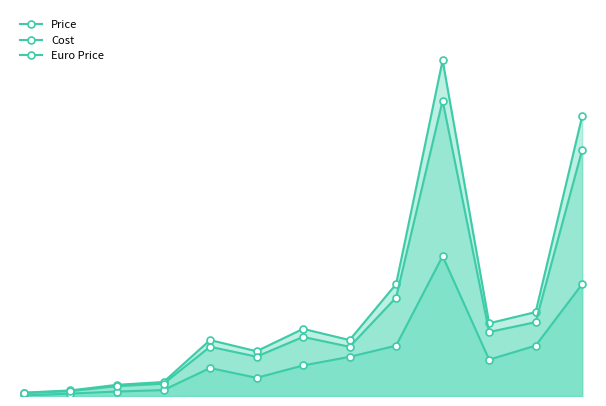

What is the sum of all Euro Price values?

1796.0